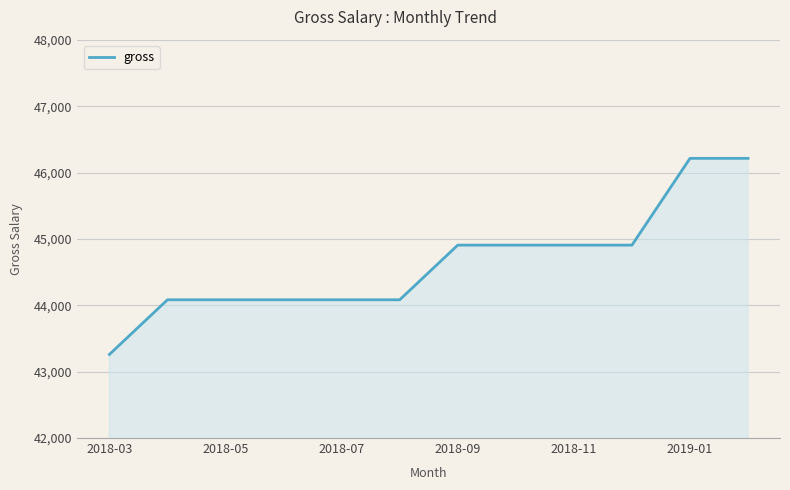

What is the difference between the maximum and minimum values?

2956